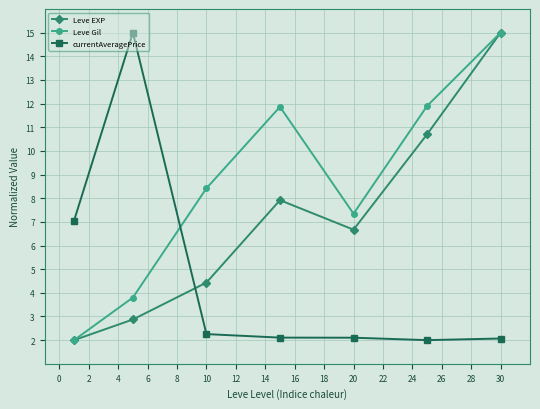

What is the value of the Leve EXP point at the 6th from the left?

10.7